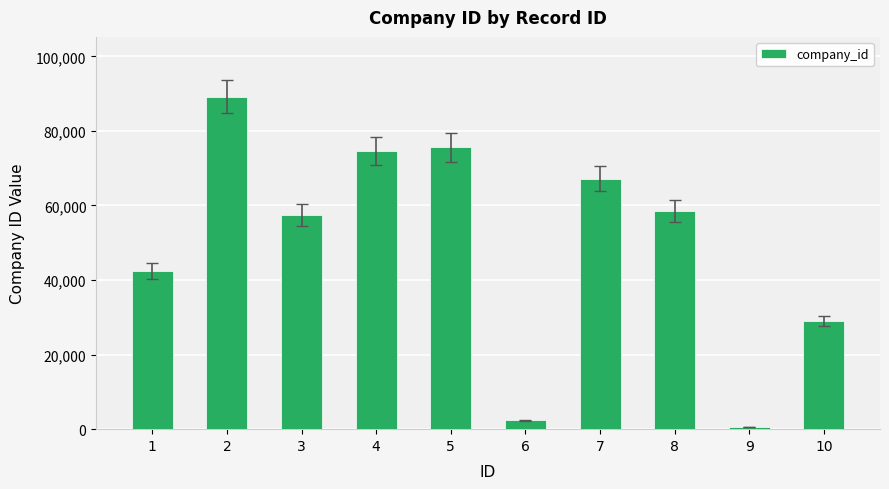

What is the sum of the values at 4 and 3?

131991